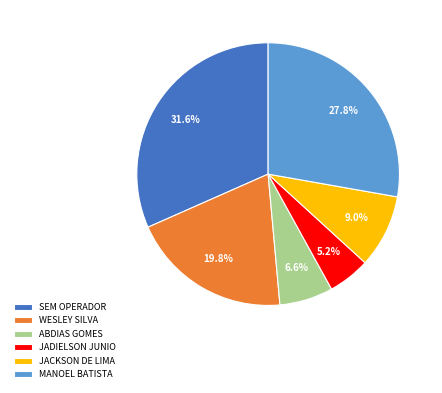

Is the sum of WESLEY SILVA and JADIELSON JUNIO greater than half?

No